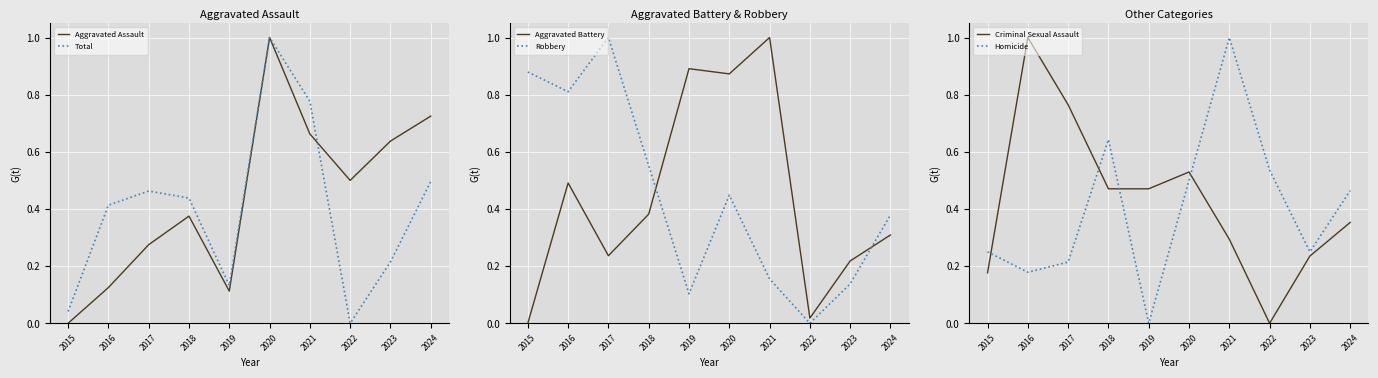

Which series has the widest spread of values?

Total